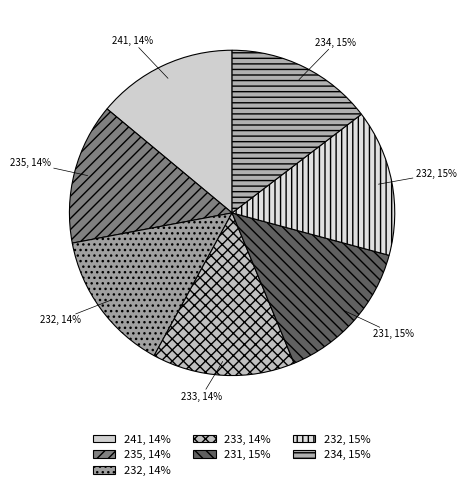

Count the number of slices in the pie.

7